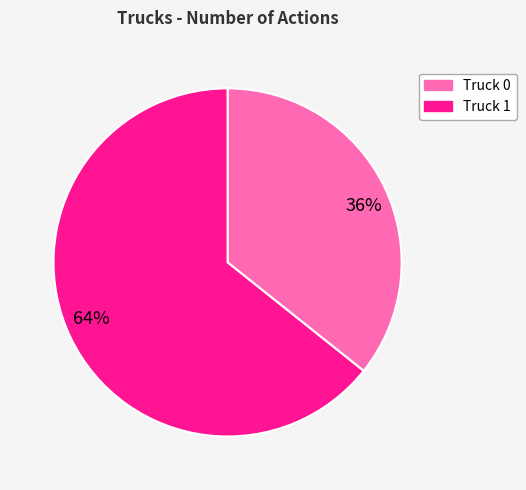

How many slices are in this pie chart?

2